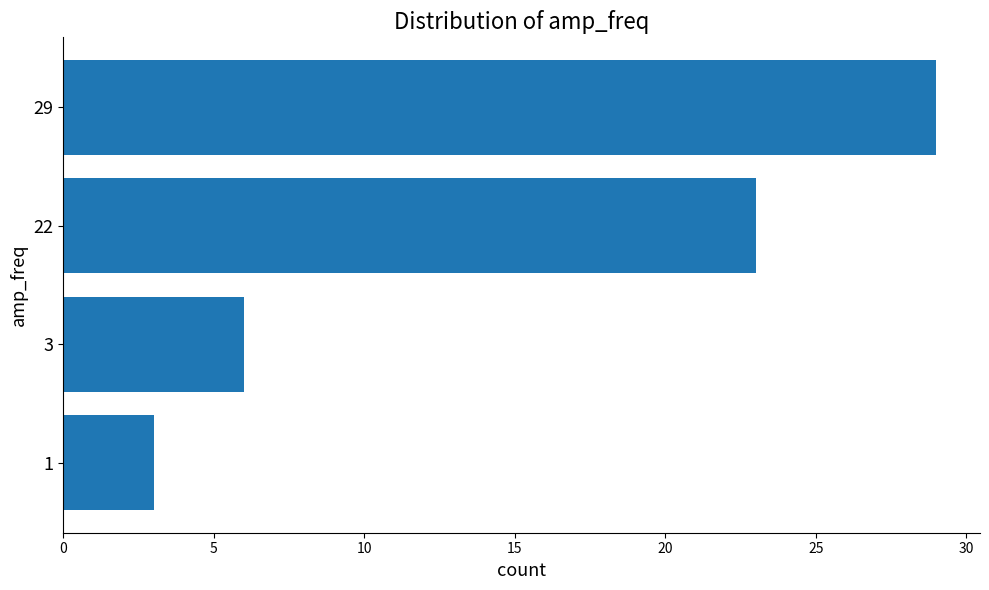

Rank the categories by value from highest to lowest.

29, 22, 3, 1